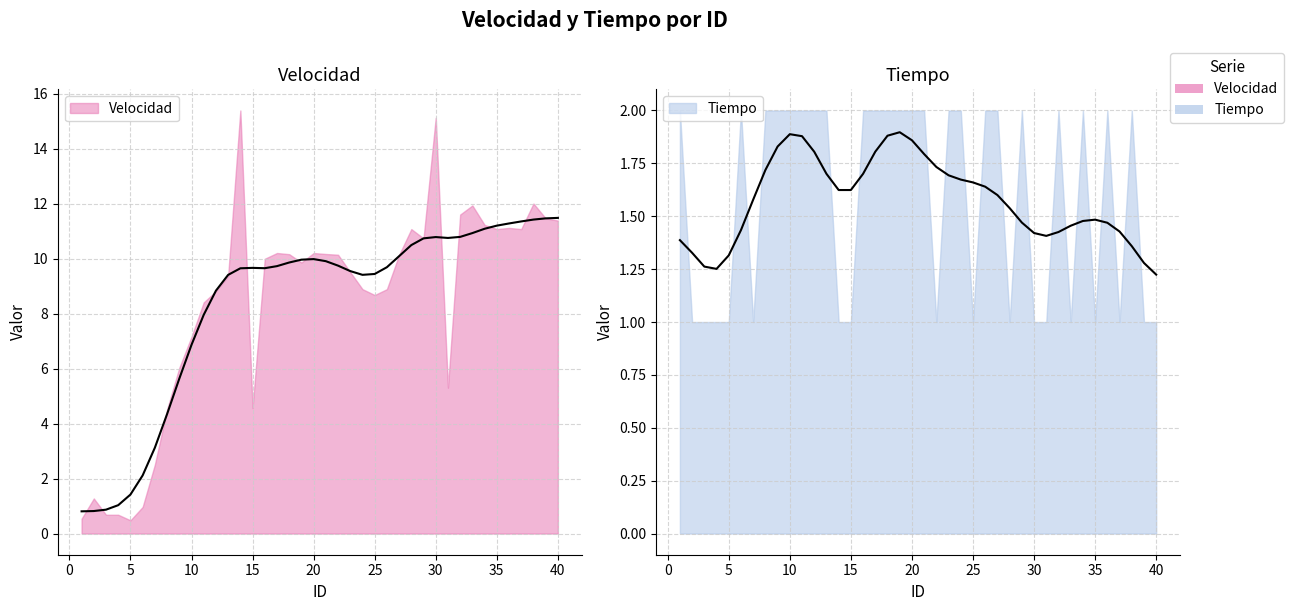

What value does the Tiempo series have at 19?

2.0